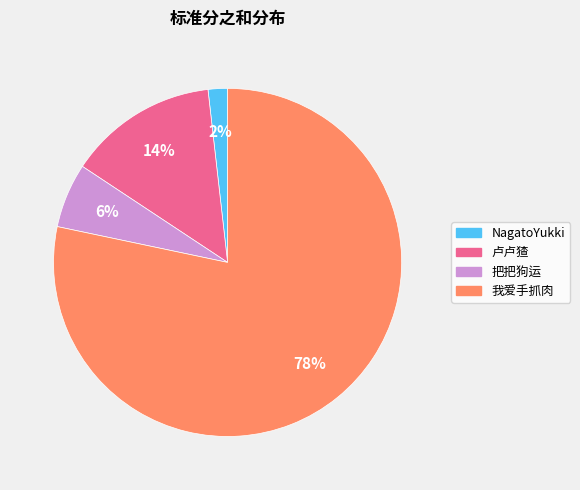

Combined, do NagatoYukki and 把把狗运 account for over 50%?

No